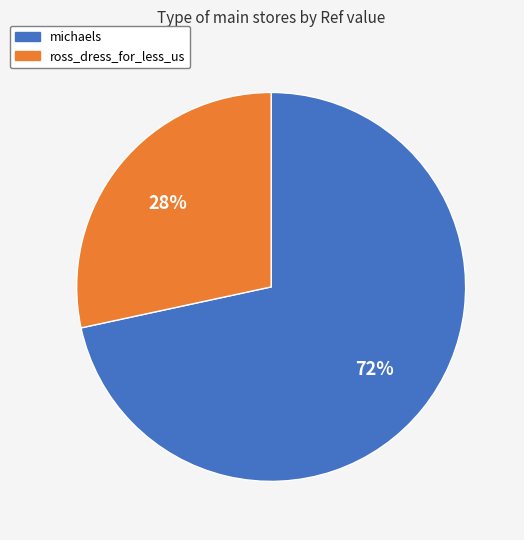

The ross_dress_for_less_us slice represents 21% of the pie. True or false?

False